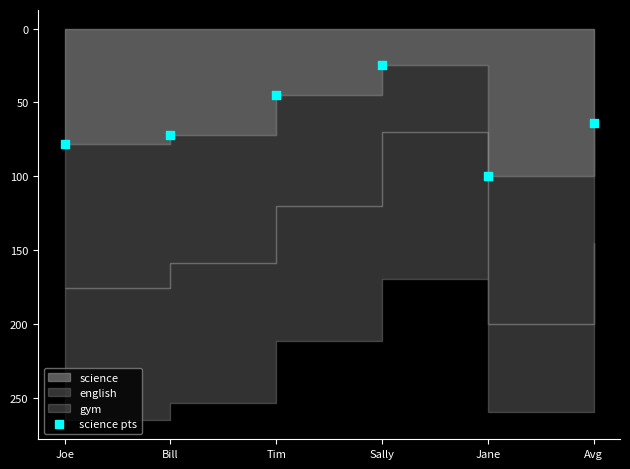

What is the average Y value?

64